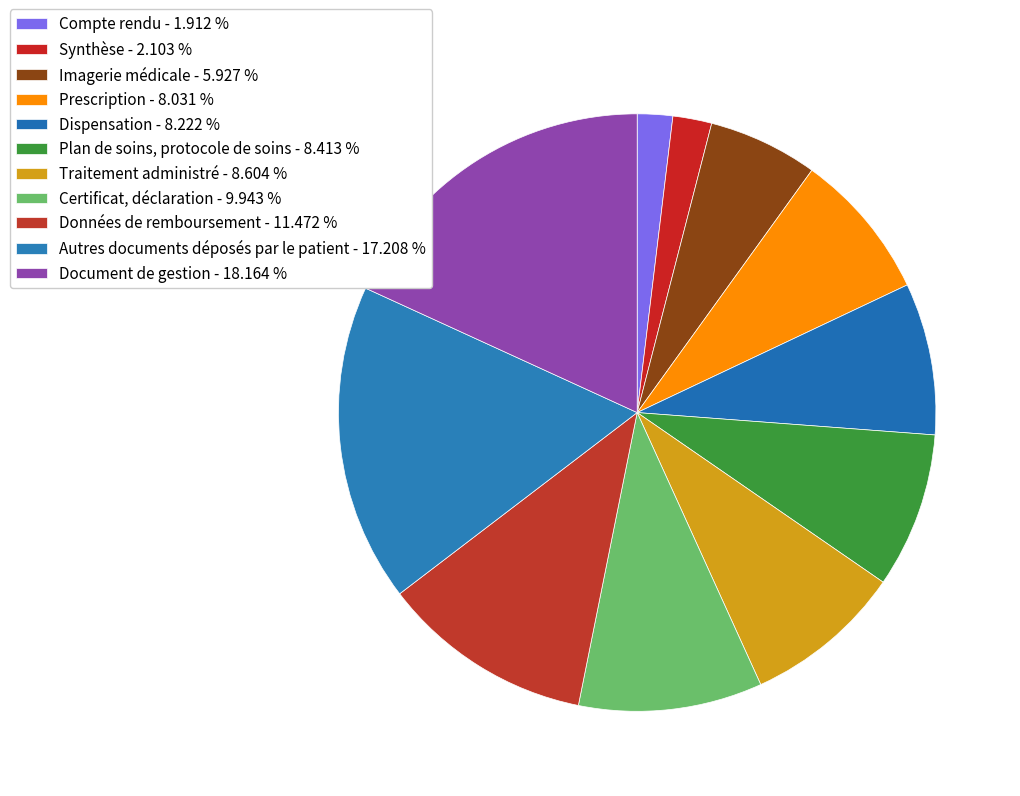

What percentage is the Certificat, déclaration slice, to the nearest percent?

10%